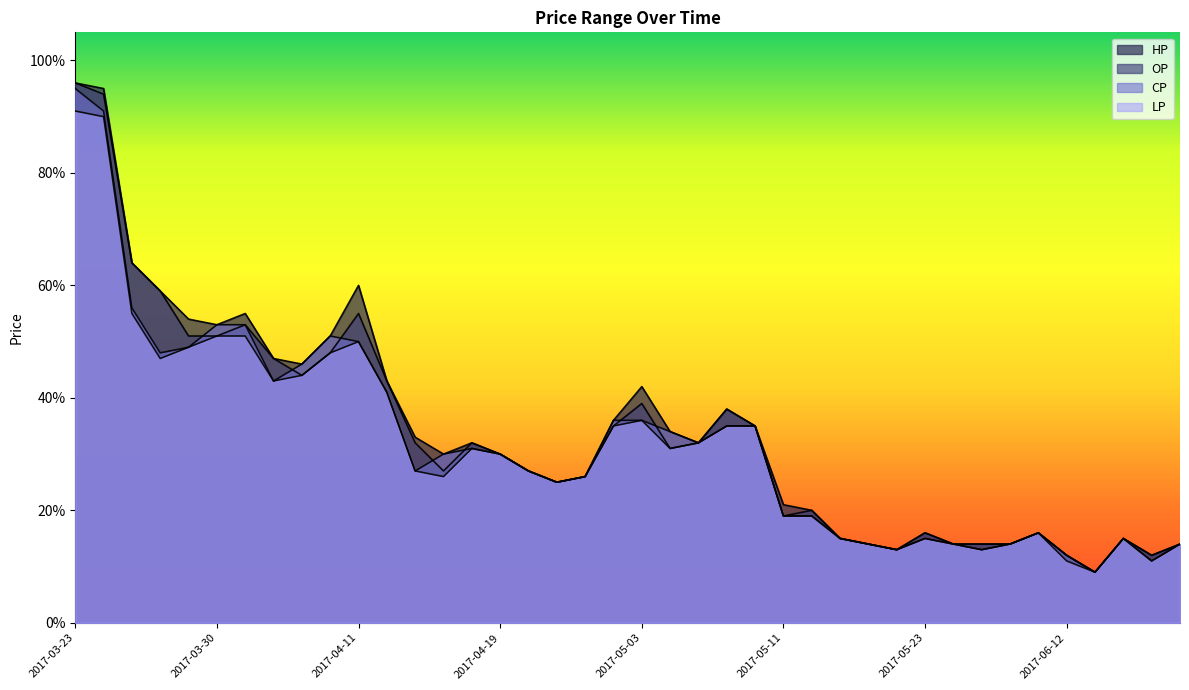

Is the value of HP at 2017-03-31 greater than the value of CP at 2017-05-03?

Yes